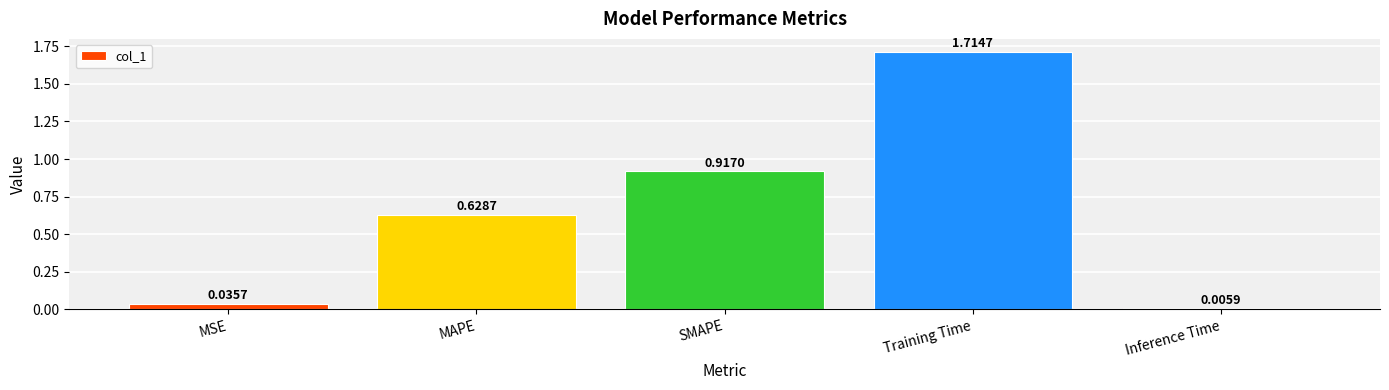

What is the label of the 5th bar from the left?

Inference Time